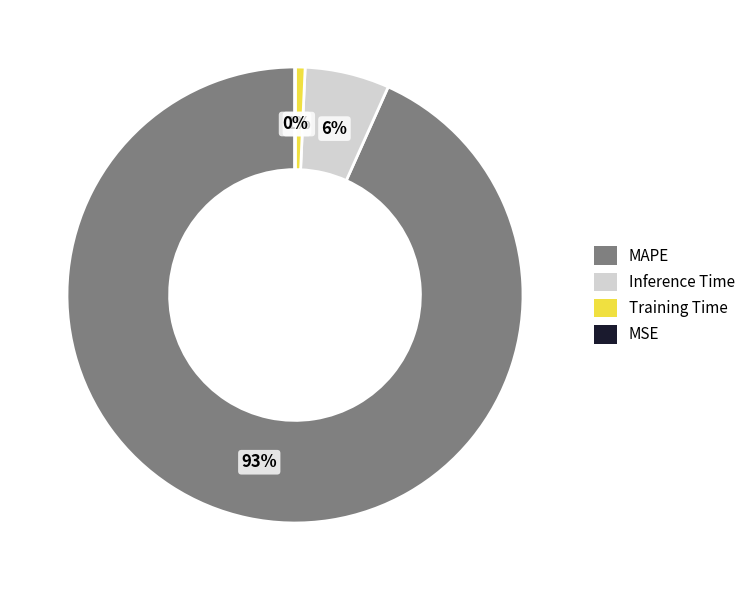

What is the largest slice in the pie chart?

MAPE